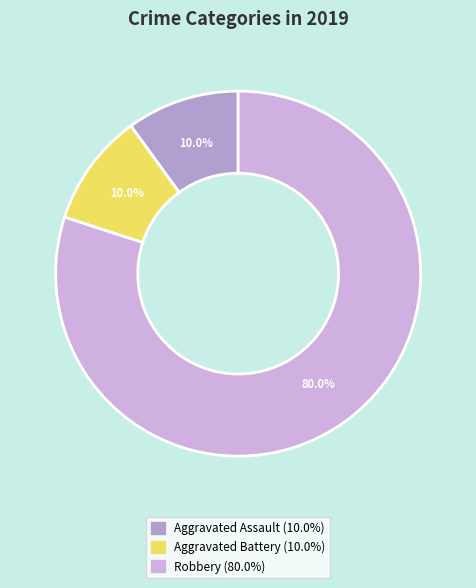

What is the largest slice in the pie chart?

Robbery